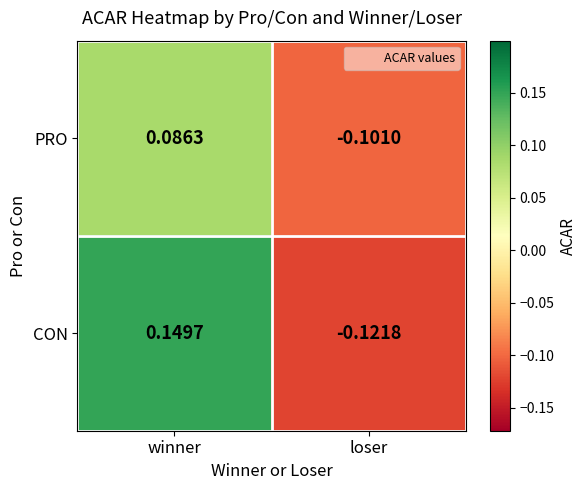

Which category has the highest value across all series?

winner